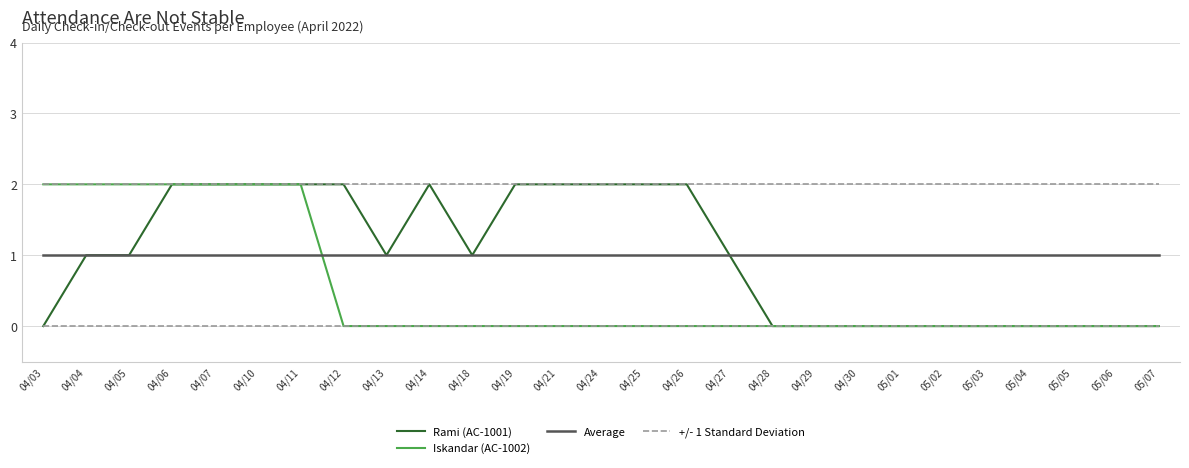

True or false: +/- 1 Standard Deviation and Average intersect in this chart.

False